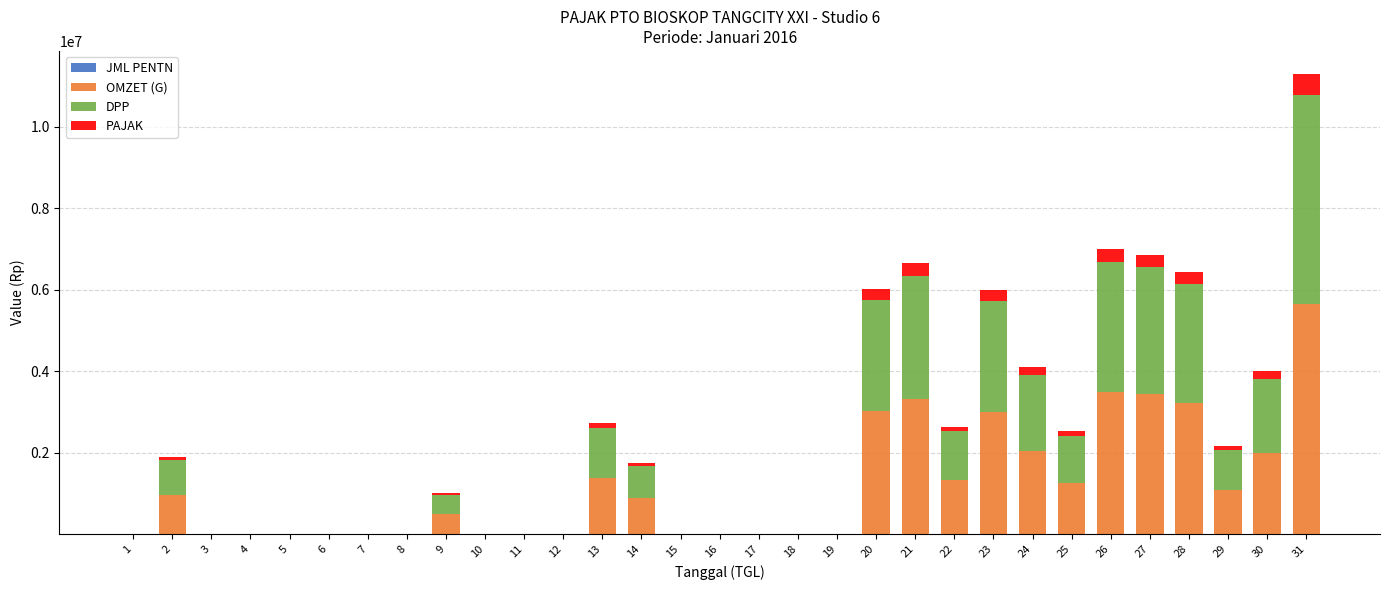

Are the bars horizontal?

No